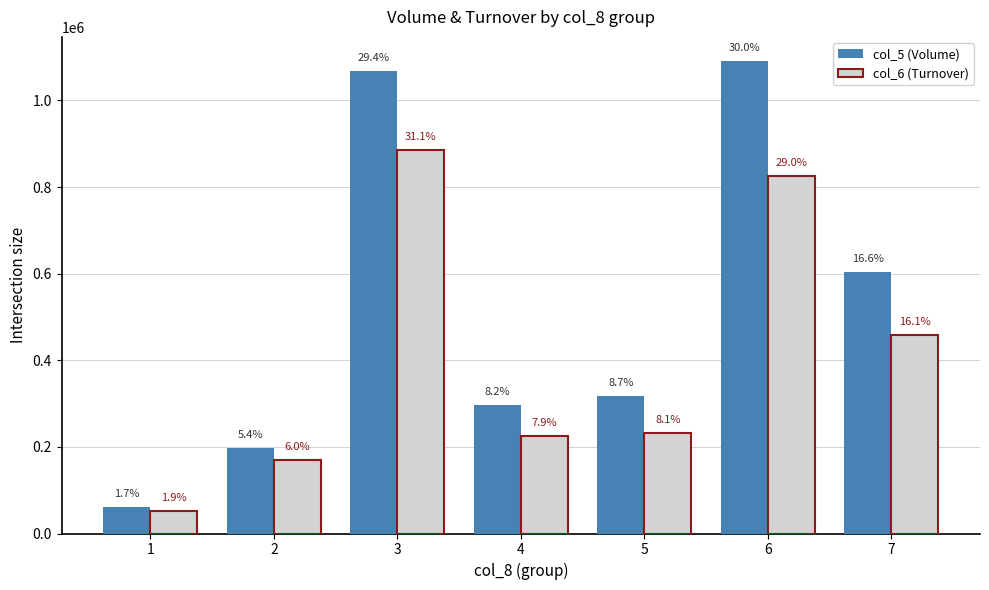

Reading left to right, transcribe all the data shown in this chart.

col_5 (Volume): 1=62000	2=198000	3=1068000	4=297000	5=317000	6=1092000	7=604000
col_6 (Turnover): 1=52960	2=170280	3=884950	4=225720	5=231310	6=825090	7=459140